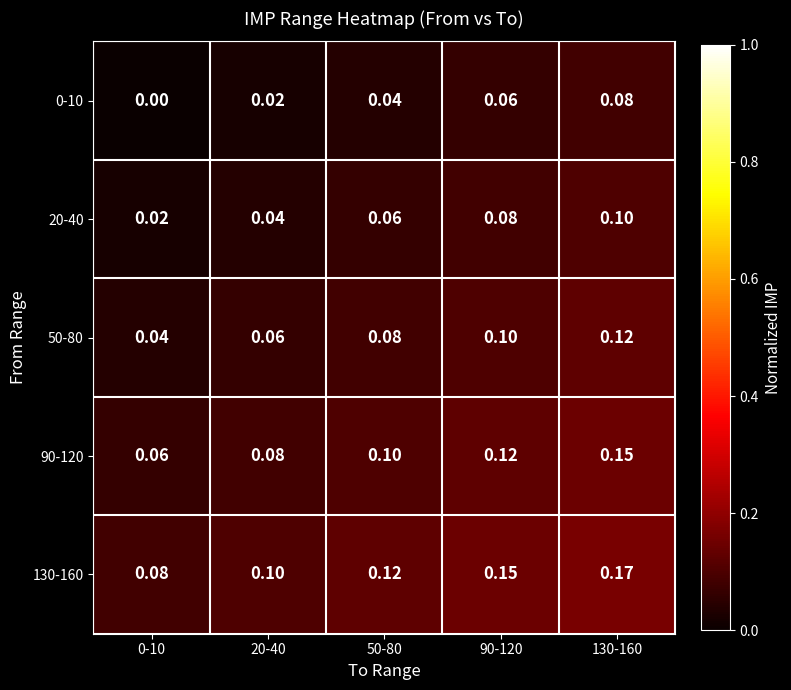

At how many categories does at least one series exceed 0?

5